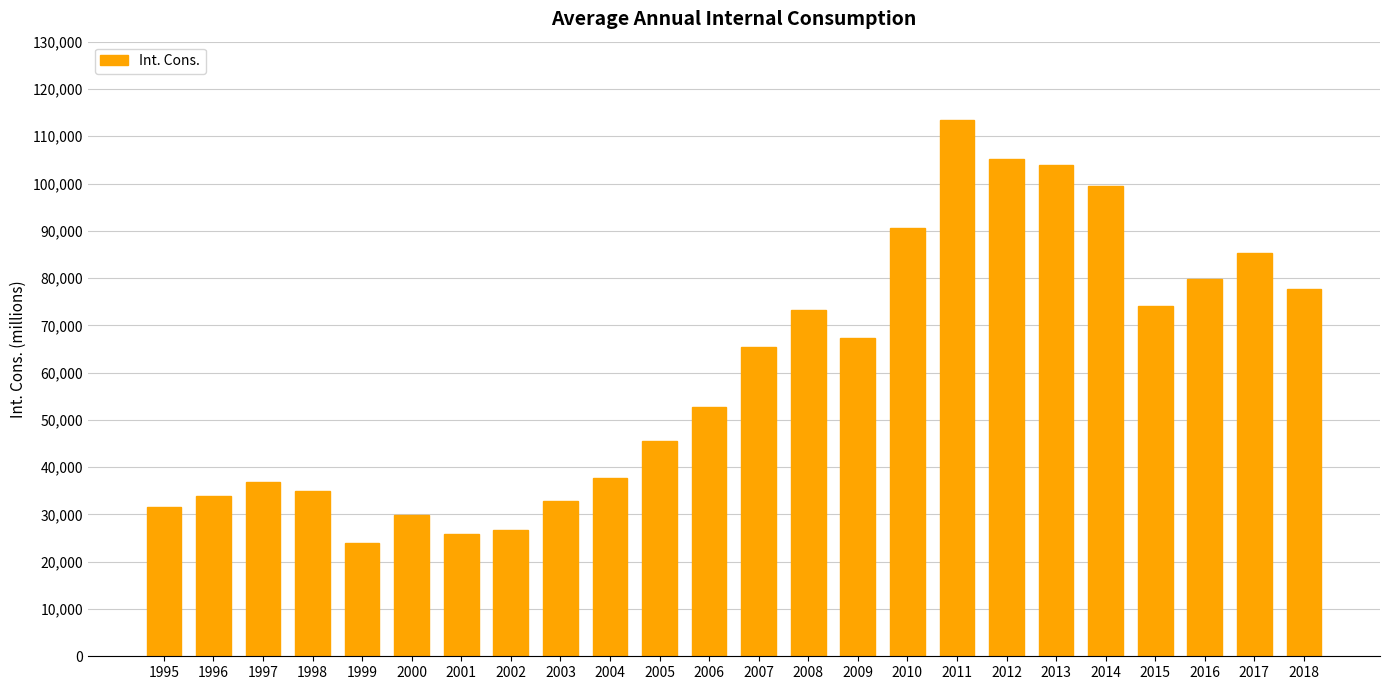

At which category does the chart reach its peak across all series?

2011